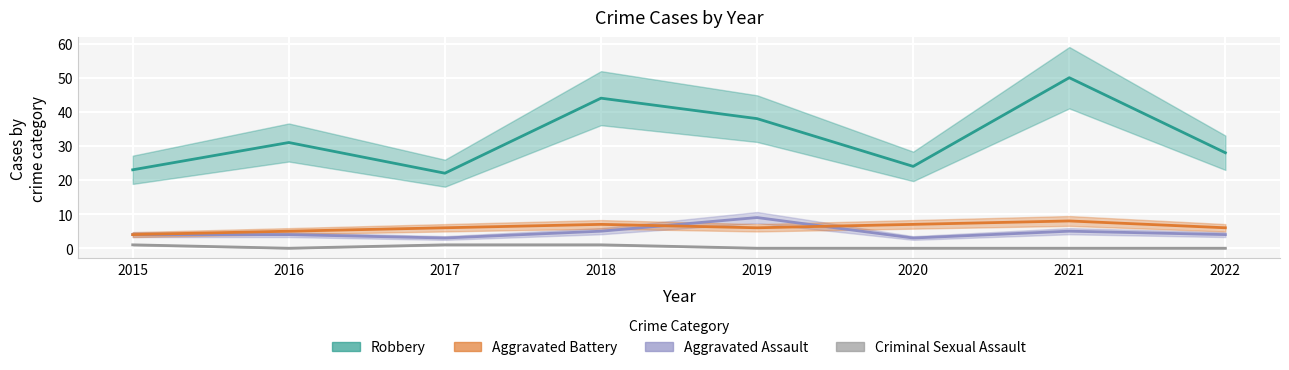

How many Aggravated Battery values are between 6 and 7?

5